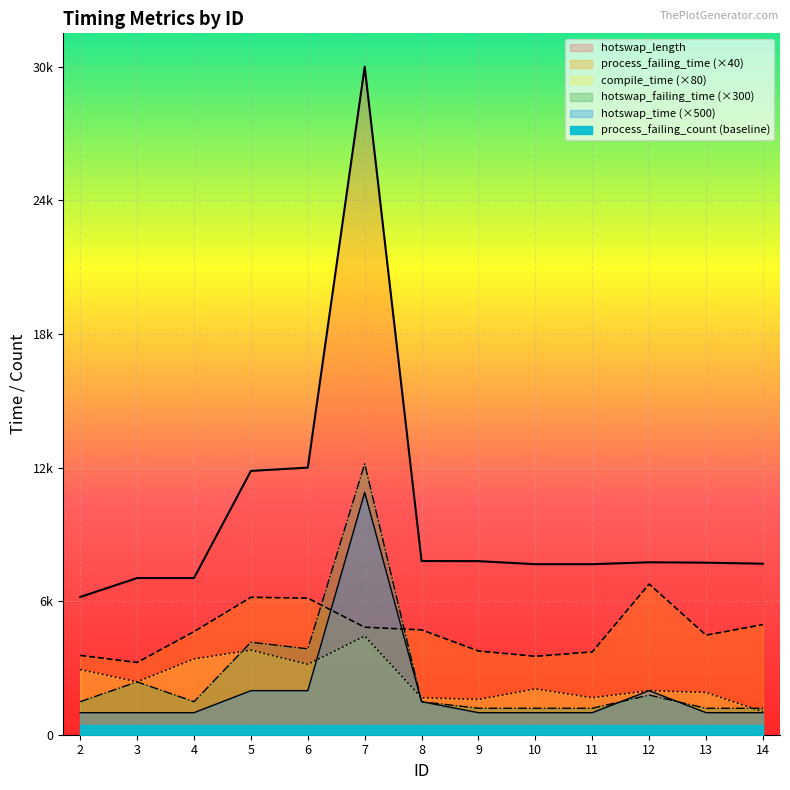

Reading left to right, extract all data points from this chart.

process_failing_time: 3600	3280	4680	6240	6200	4880	4760	3800	3560	3760	6840	4520	5000
compile_time: 2960	2400	3440	3840	3200	4480	1680	1600	2080	1680	2000	1920	1040
hotswap_length: 6254	7113	7113	11977	12126	30327	7885	7880	7742	7742	7829	7811	7764
hotswap_failing_time: 1500	2400	1500	4200	3900	12300	1500	1200	1200	1200	1800	1200	1200
hotswap_time: 1000	1000	1000	2000	2000	11000	1500	1000	1000	1000	2000	1000	1000